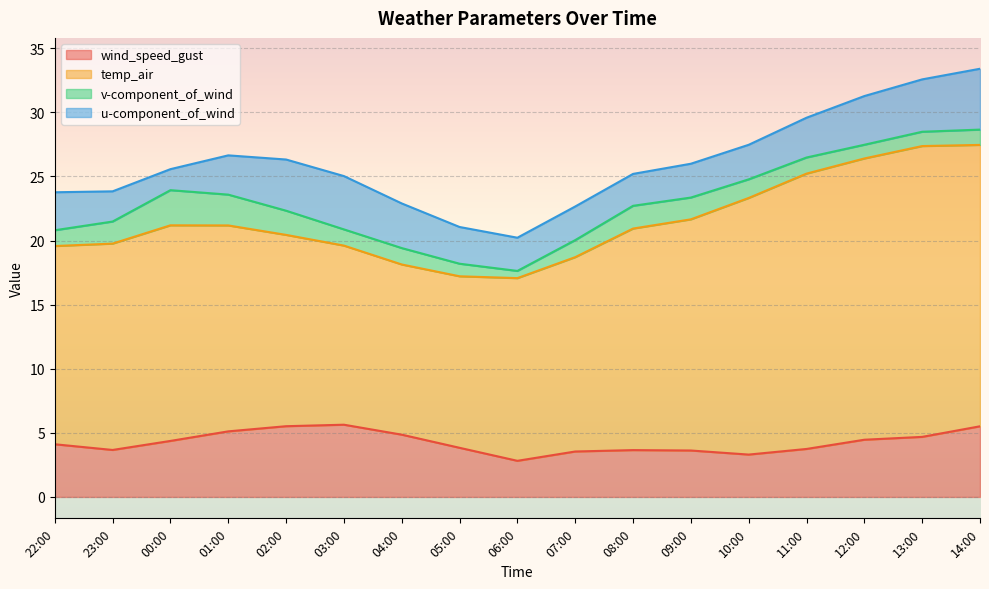

Is the value of u-component_of_wind at 00:00 greater than the value of temp_air at 06:00?

No